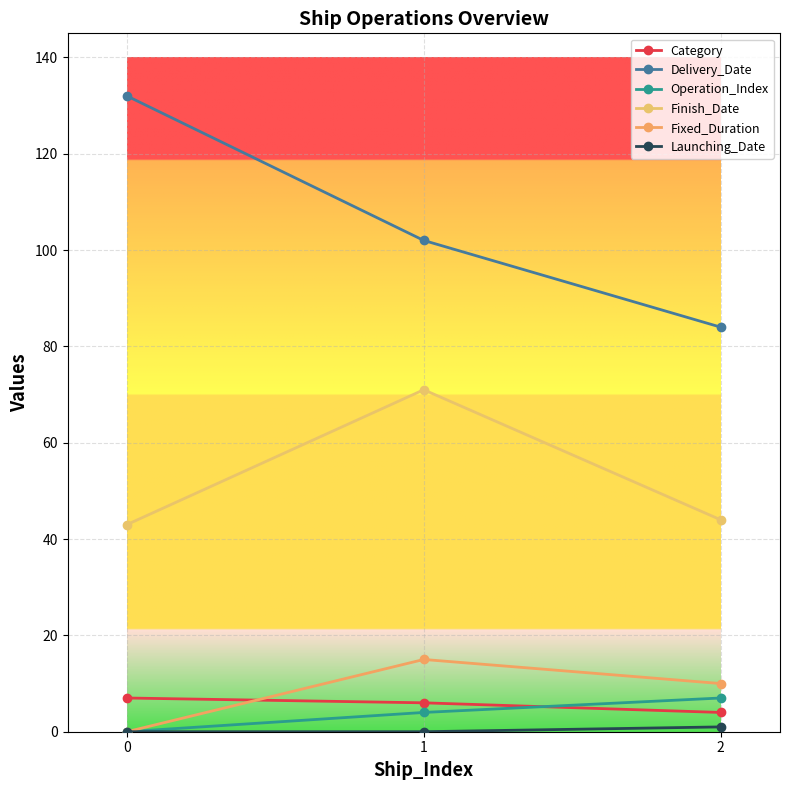

At which category is the sum across all series the highest?

1